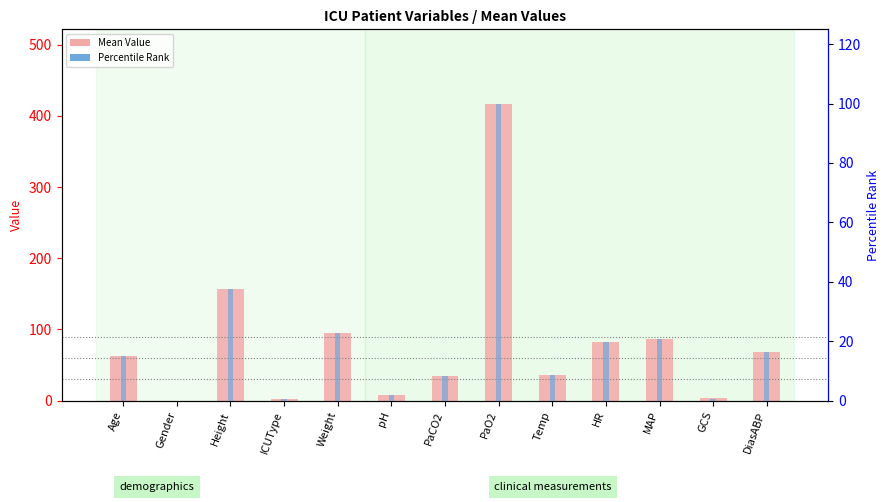

How many data points does each series have?

13